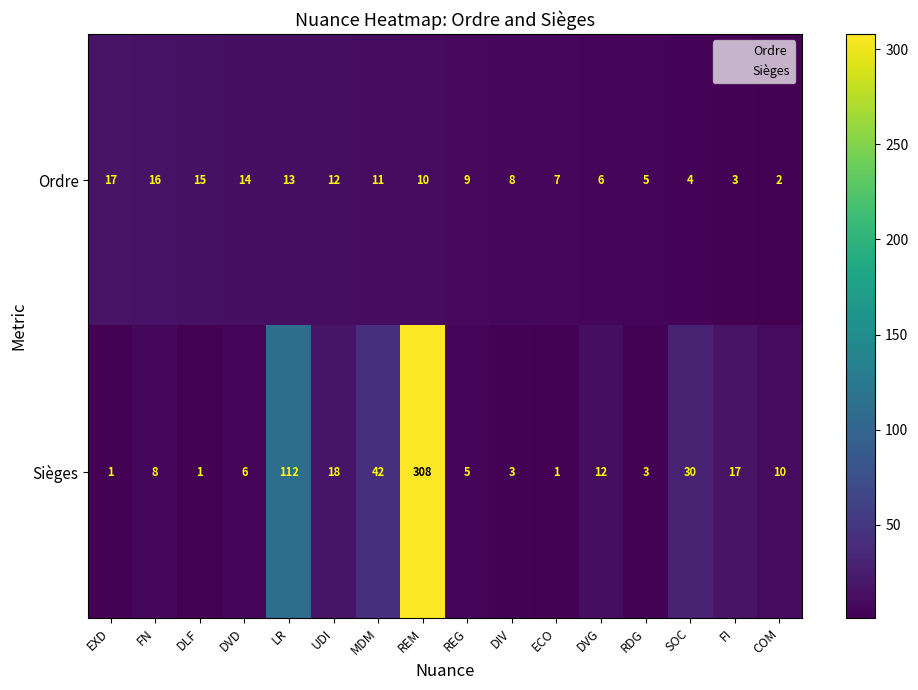

Rank the series at REM from highest to lowest value.

Sièges, Ordre